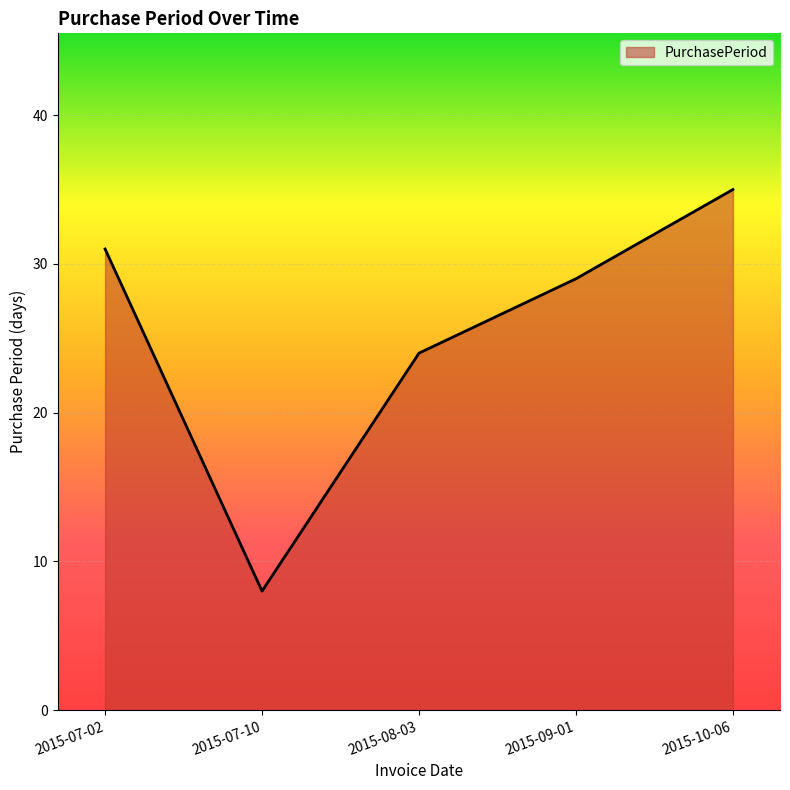

How many categories are shown in the chart?

5